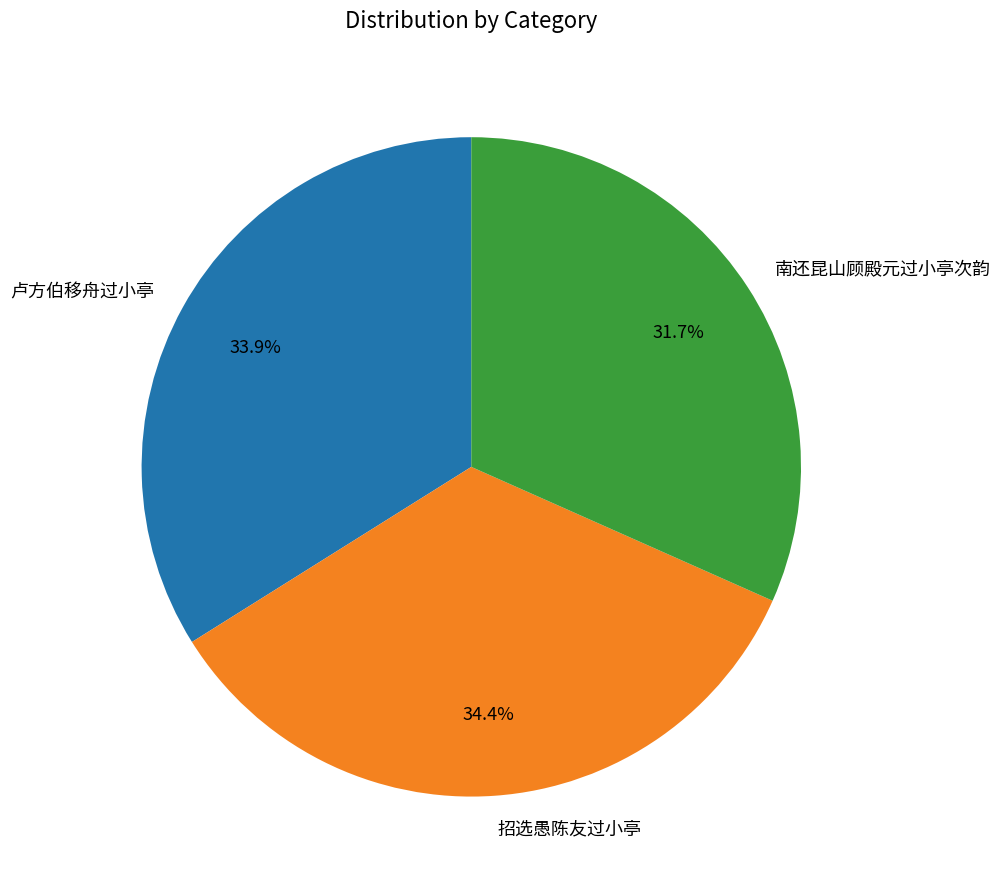

Between 招选愚陈友过小亭 and 卢方伯移舟过小亭, which is larger?

招选愚陈友过小亭